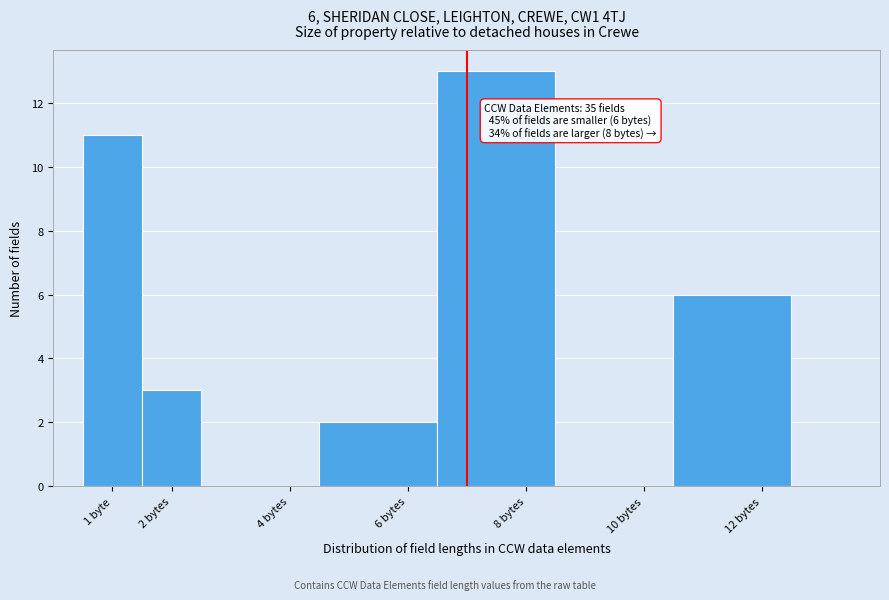

Reading right to left, extract all data points from this chart.

12 bytes=6	10 bytes=0	8 bytes=13	6 bytes=2	4 bytes=0	2 bytes=3	1 byte=11